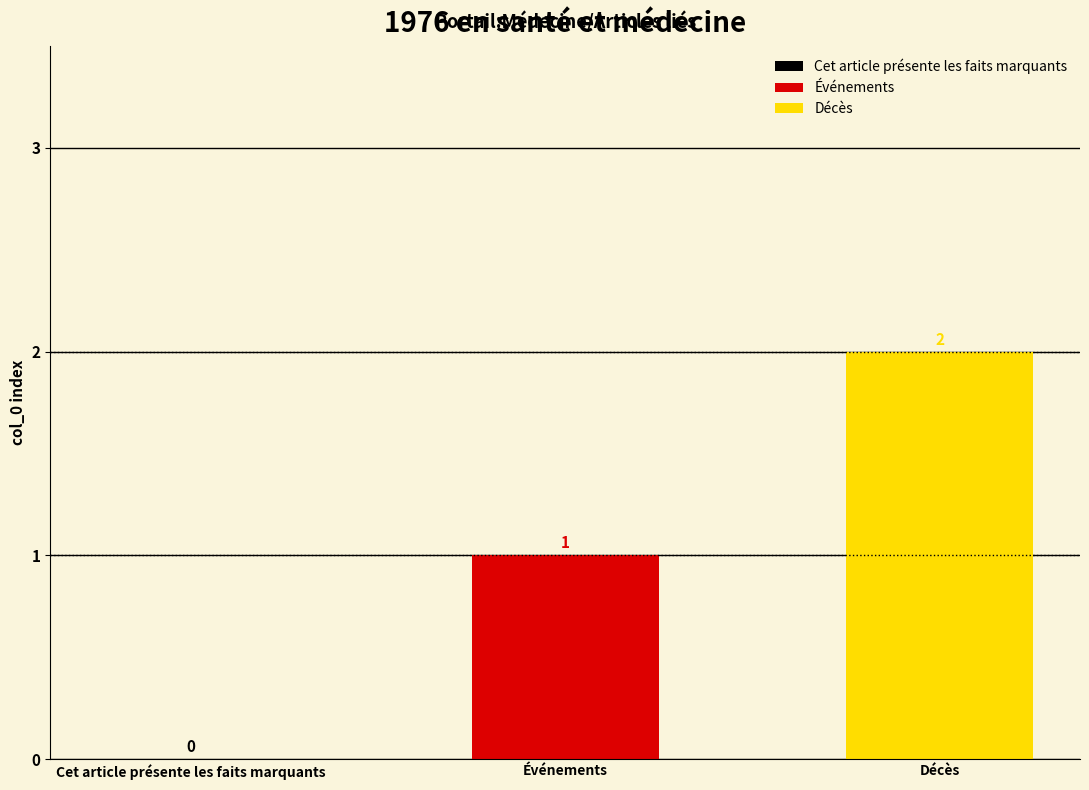

Rank the series by their average value, from highest to lowest.

Décès, Événements